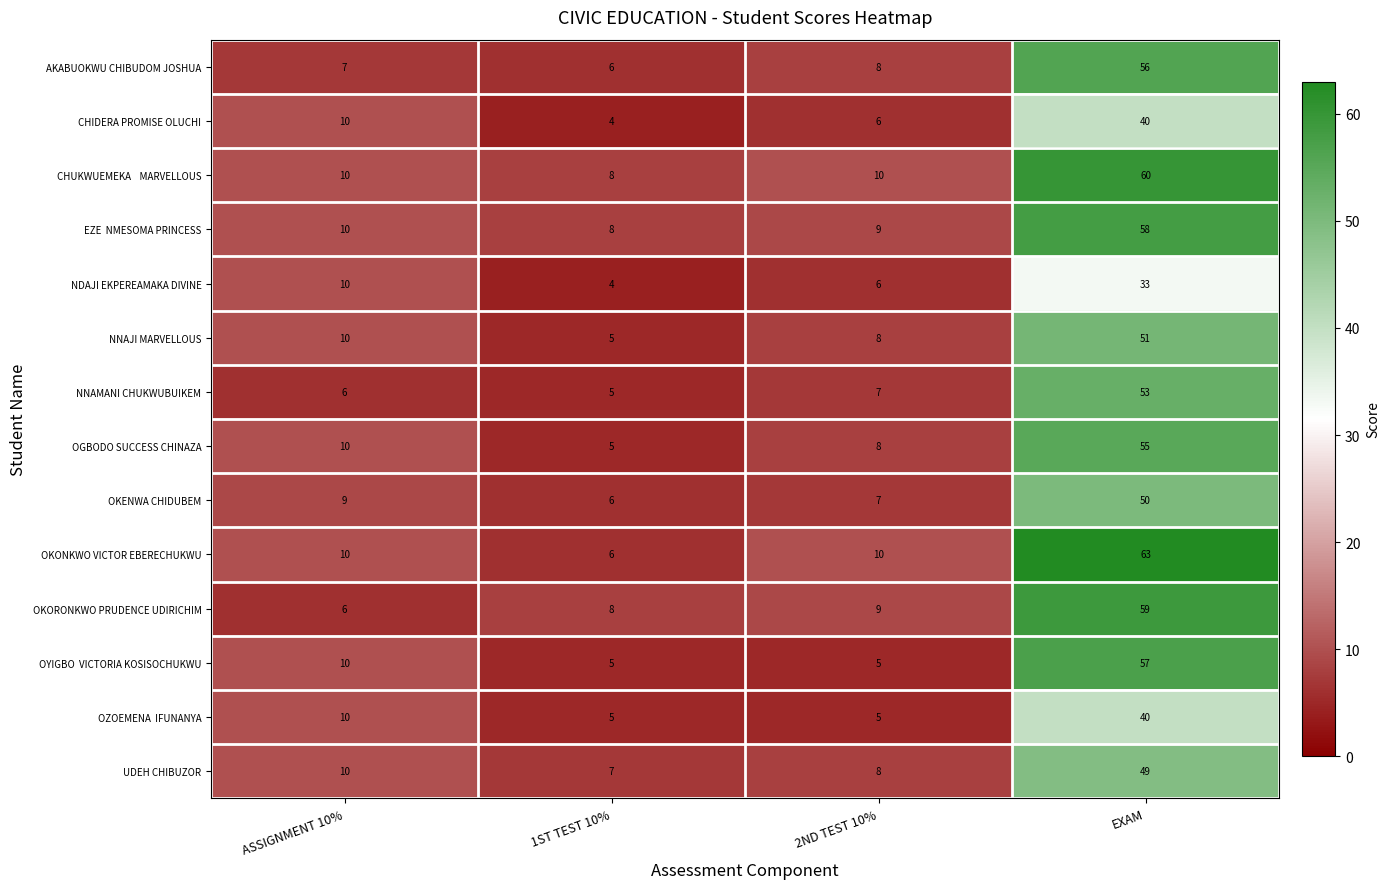

At how many categories does at least one series exceed 21?

1